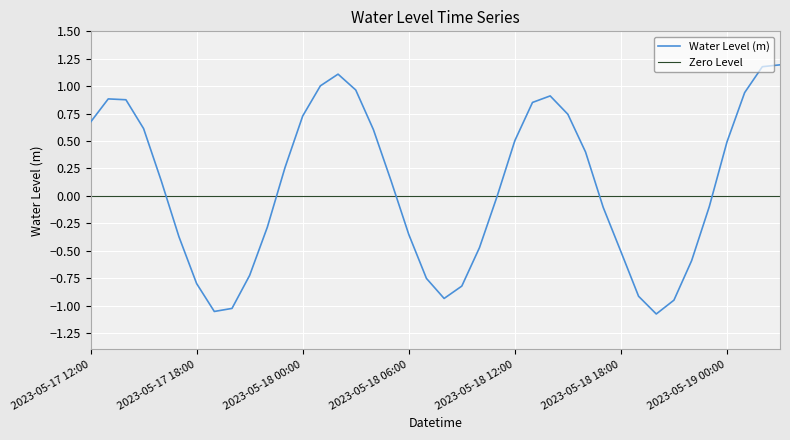

How many values exceed 0?

21